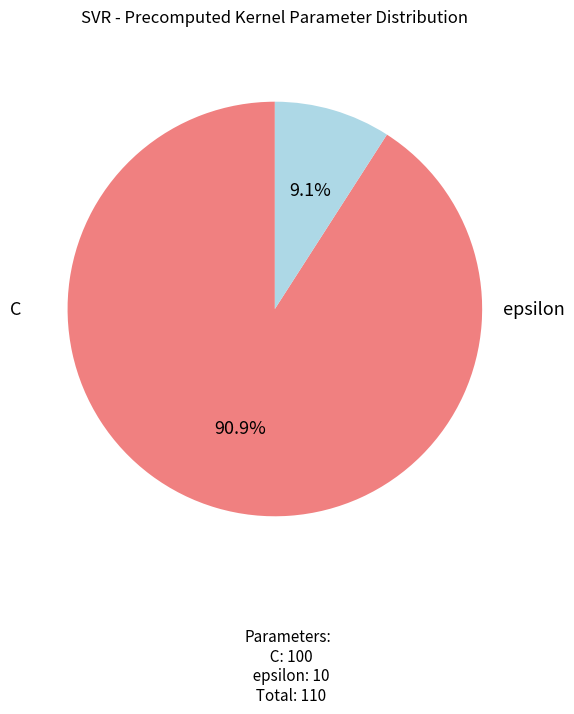

Is there a majority slice in this chart?

Yes